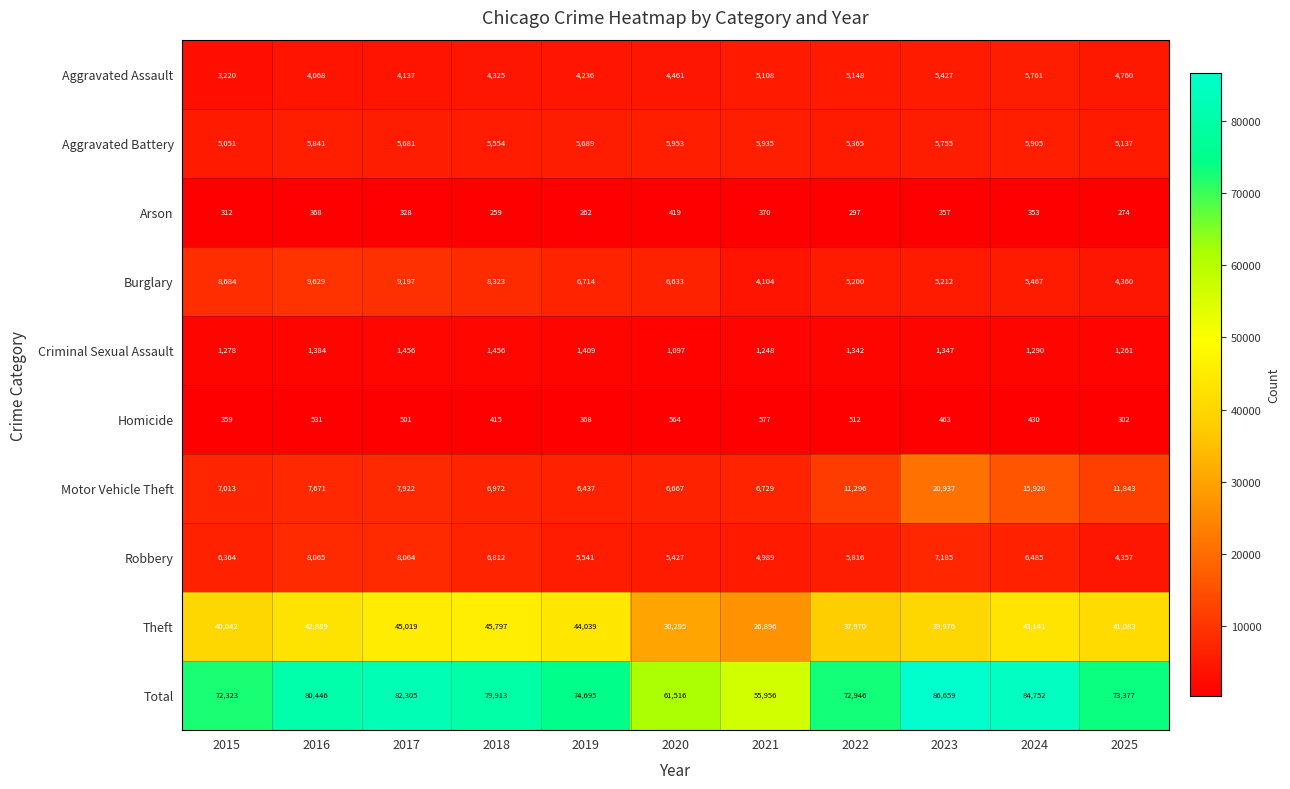

What is the difference between the highest and lowest values at 2021?

55586